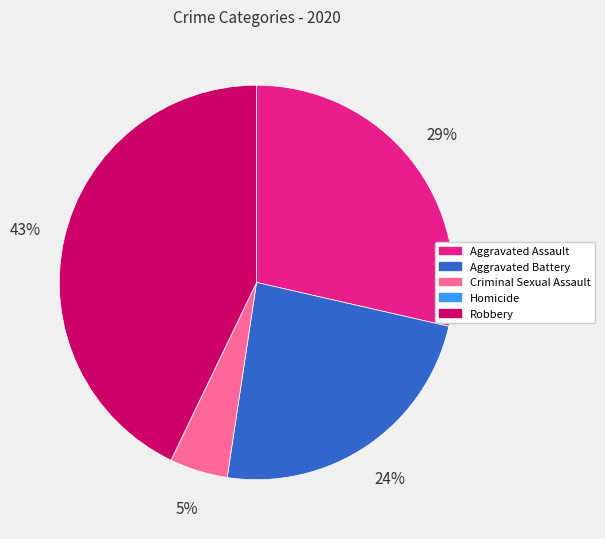

Do Robbery and Criminal Sexual Assault together represent more than half of the pie?

No